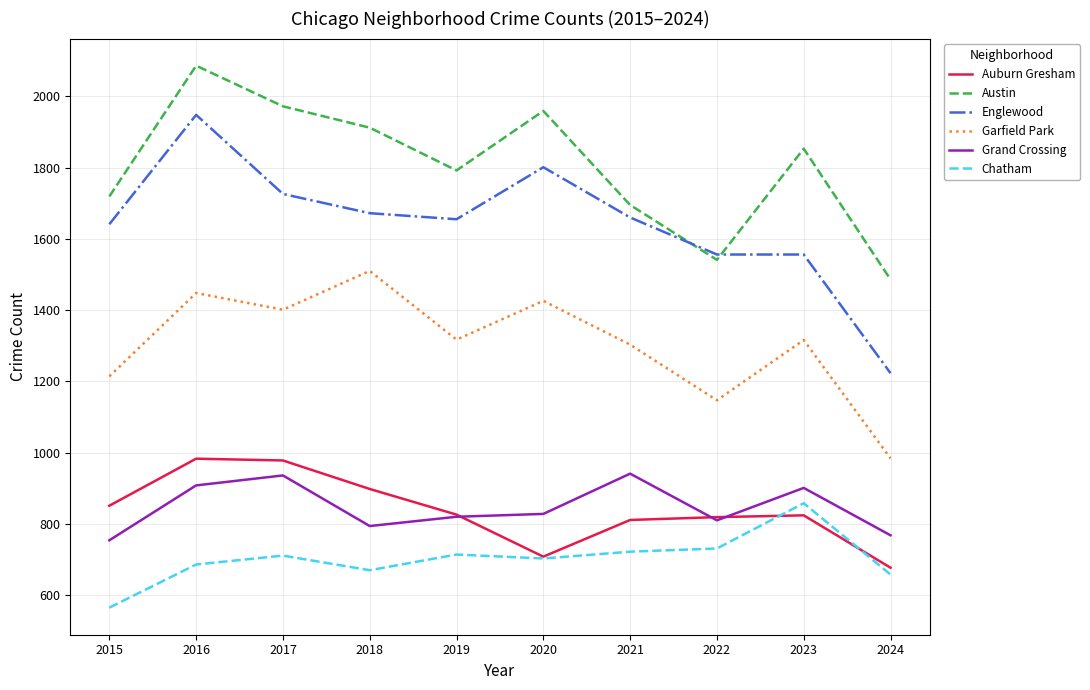

What is the lowest value of the Chatham series?

565